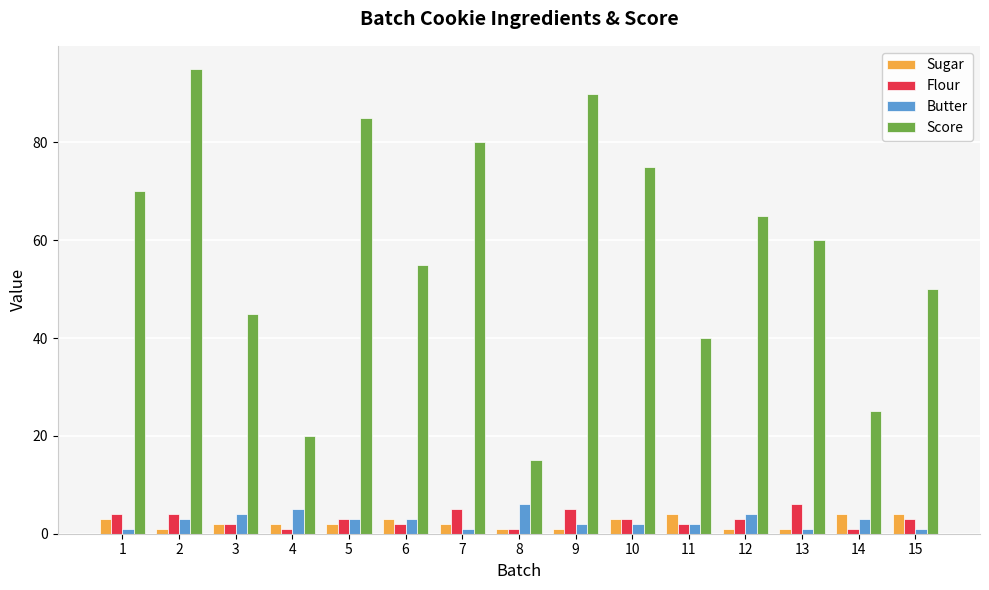

Which series has the widest spread of values?

Score